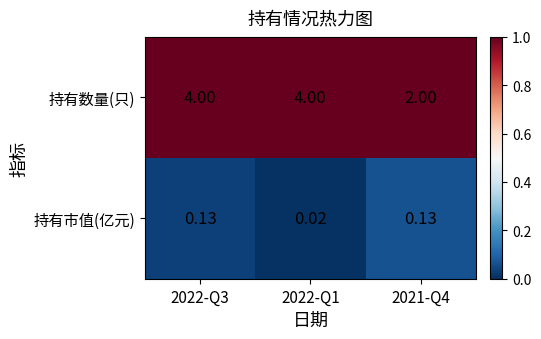

At how many categories does at least one series exceed 0?

3